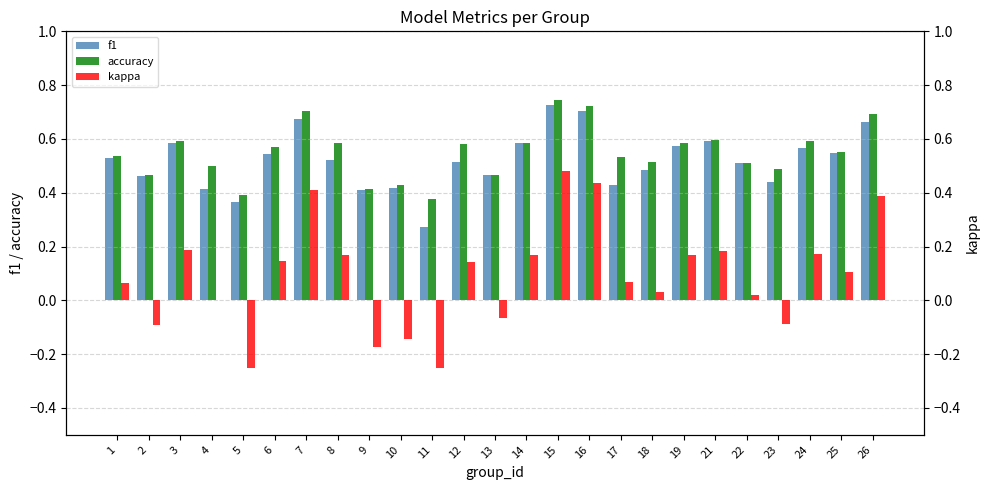

True or false: kappa has a value of -0.0 at 13.

False